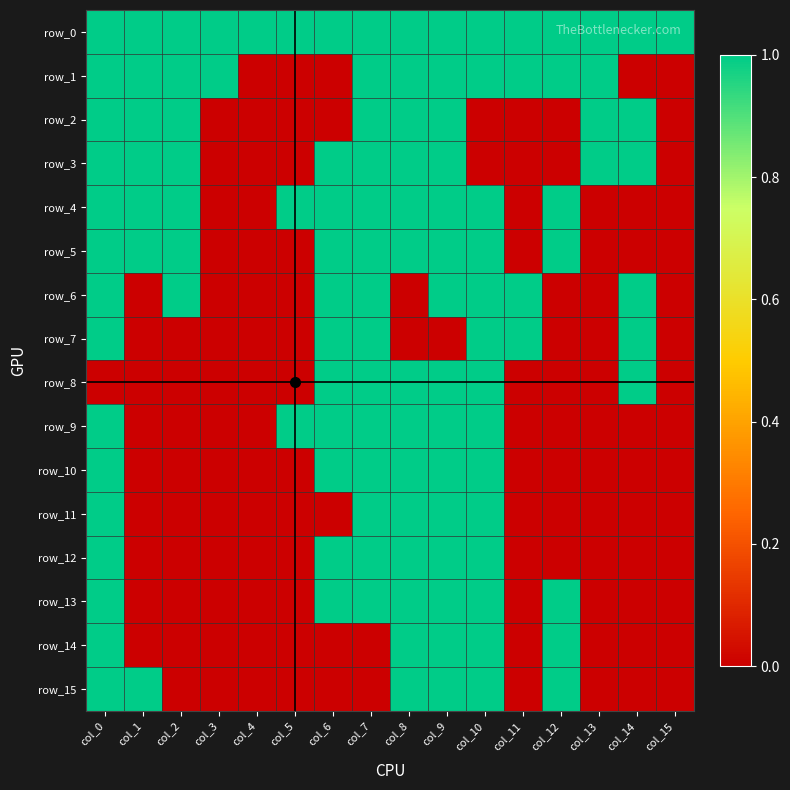

What is the difference between the maximum and second lowest values in the row_7 series?

1